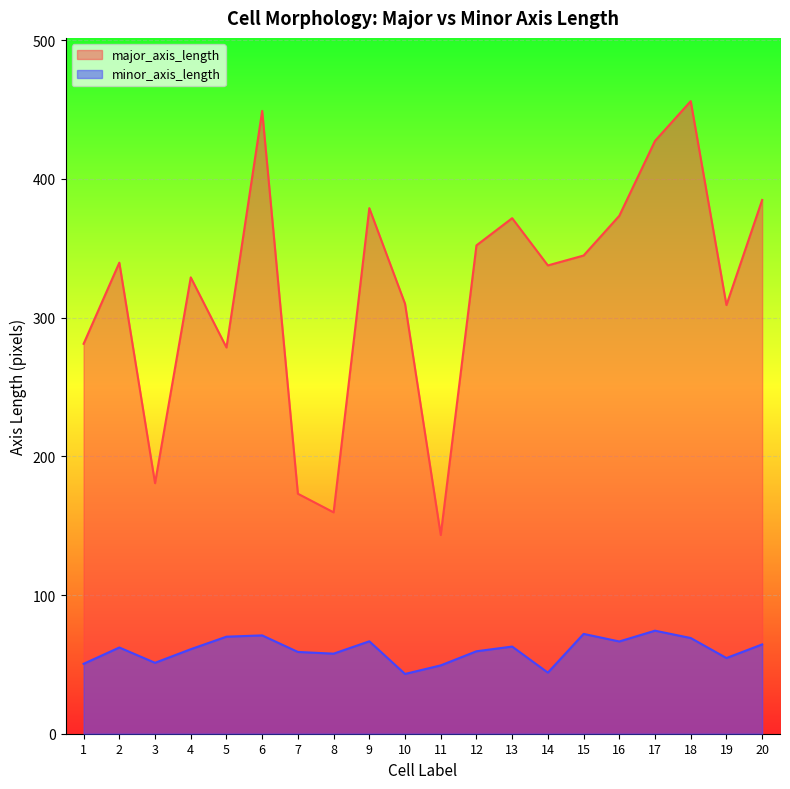

Count the number of categories in the chart.

20